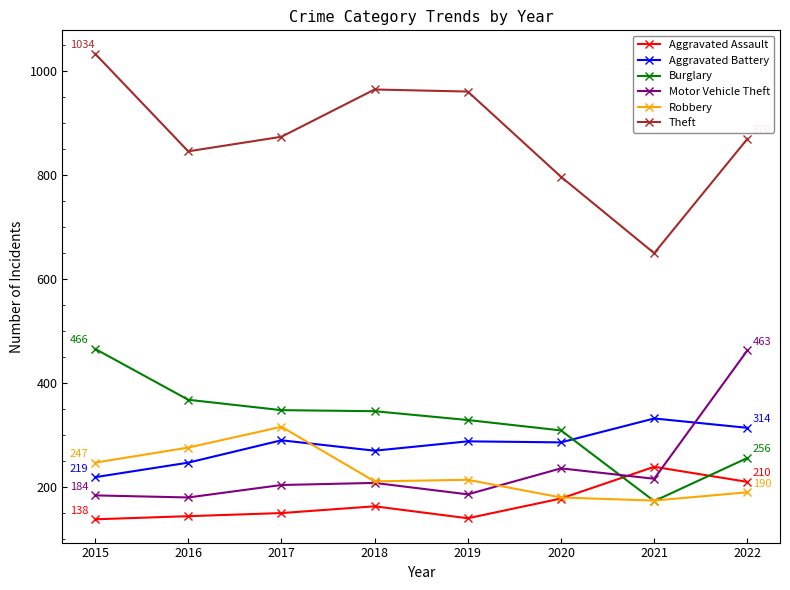

True or false: Aggravated Battery and Theft intersect in this chart.

False